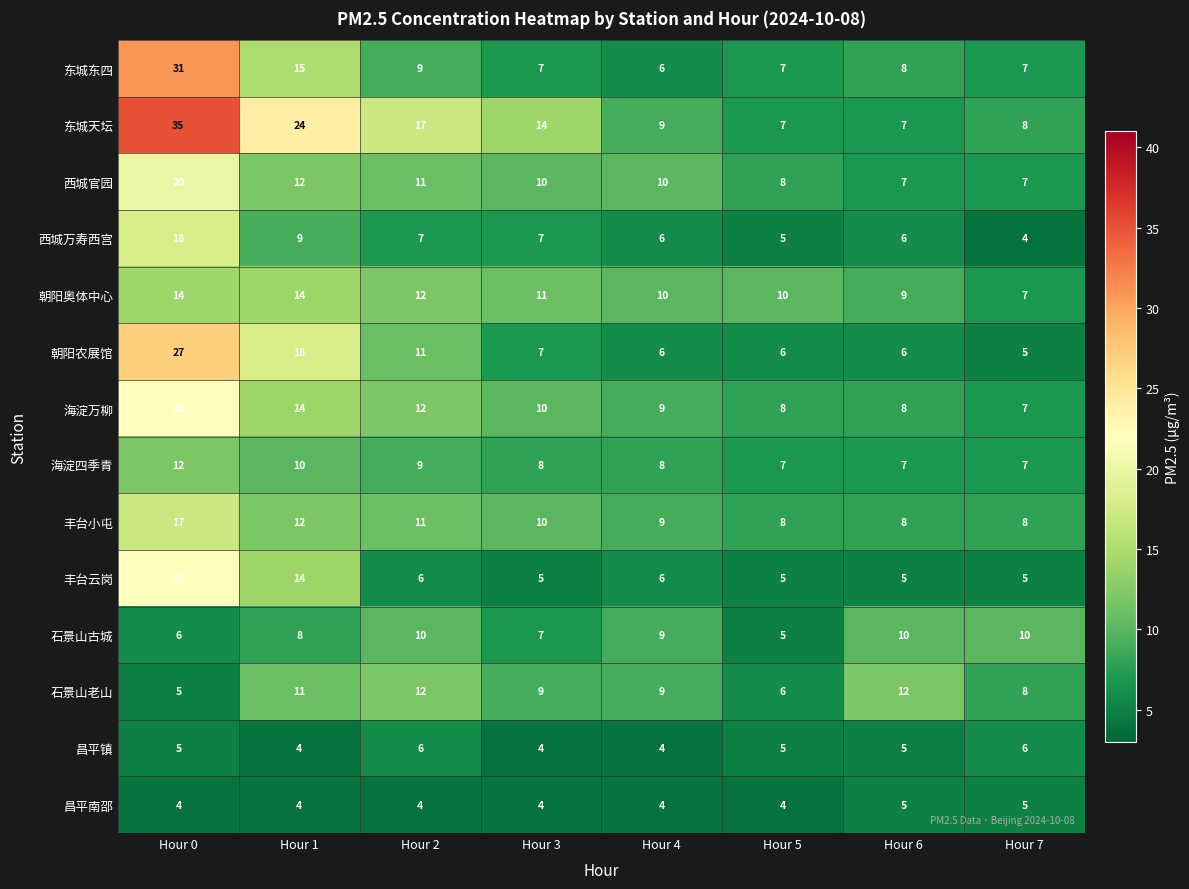

Between Hour 0 and Hour 4, which series saw the biggest shift?

东城天坛